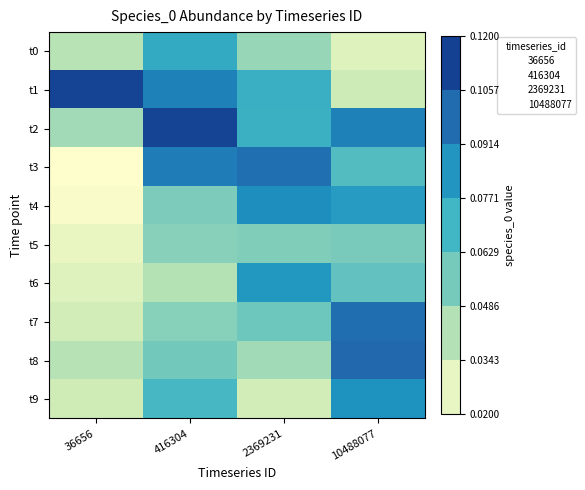

Rank the series at 416304 from lowest to highest value.

t6, t5, t7, t4, t8, t9, t0, t1, t3, t2